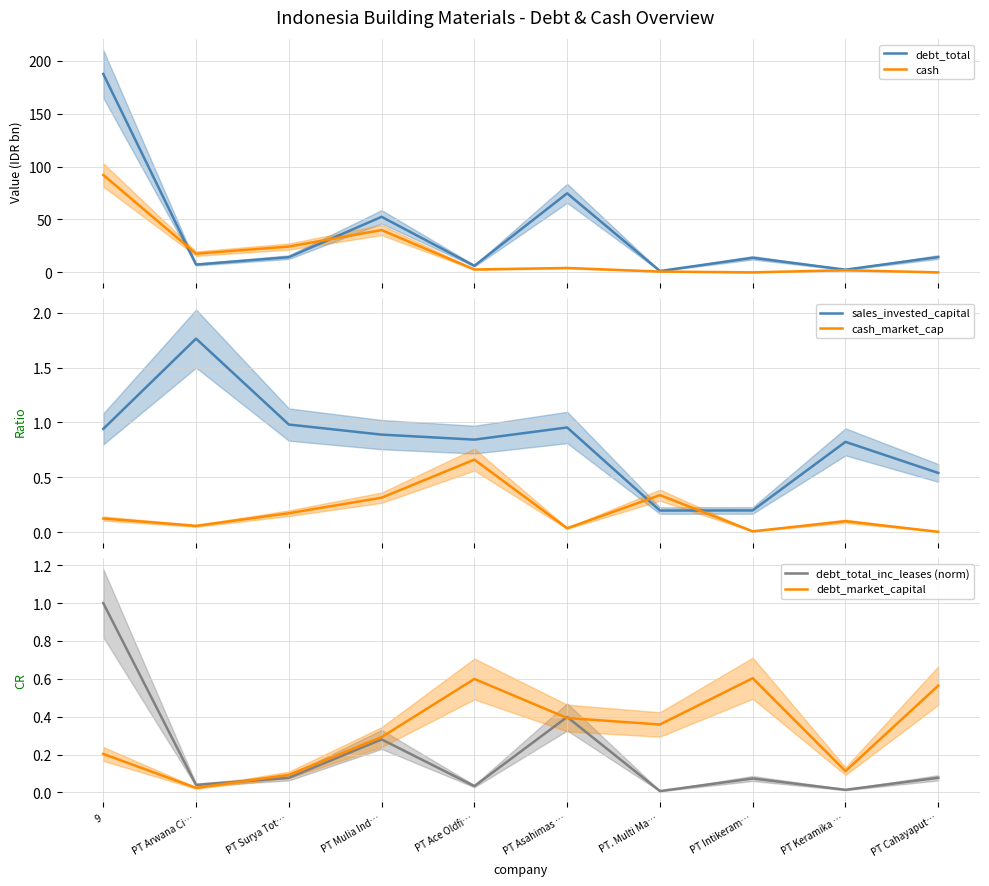

Does the chart display data point markers on the line(s)?

No